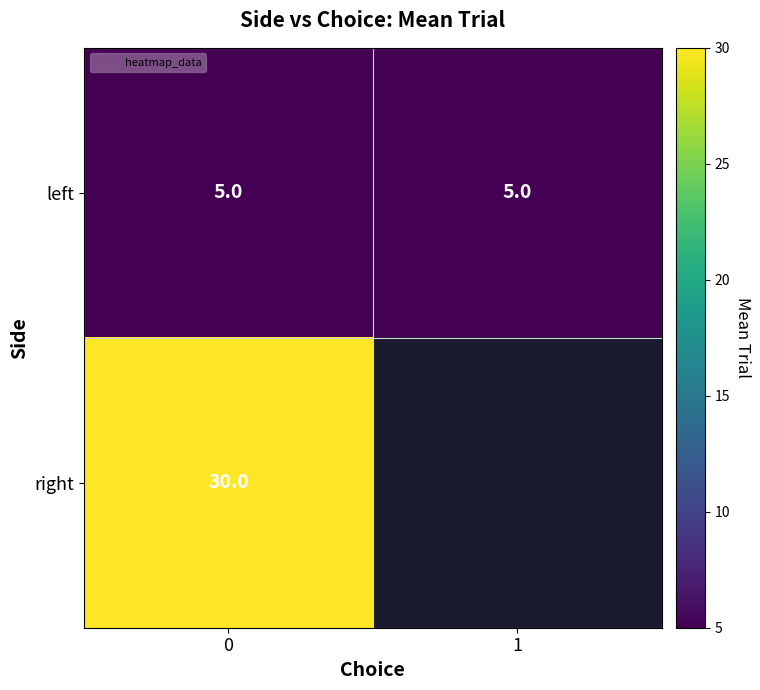

True or false: row_1 has a value of 40 at 0.

False